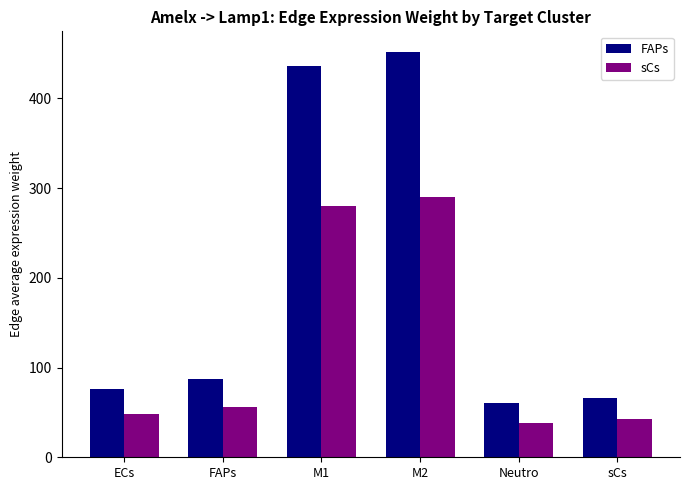

What is the total value across all series at FAPs?

142.6